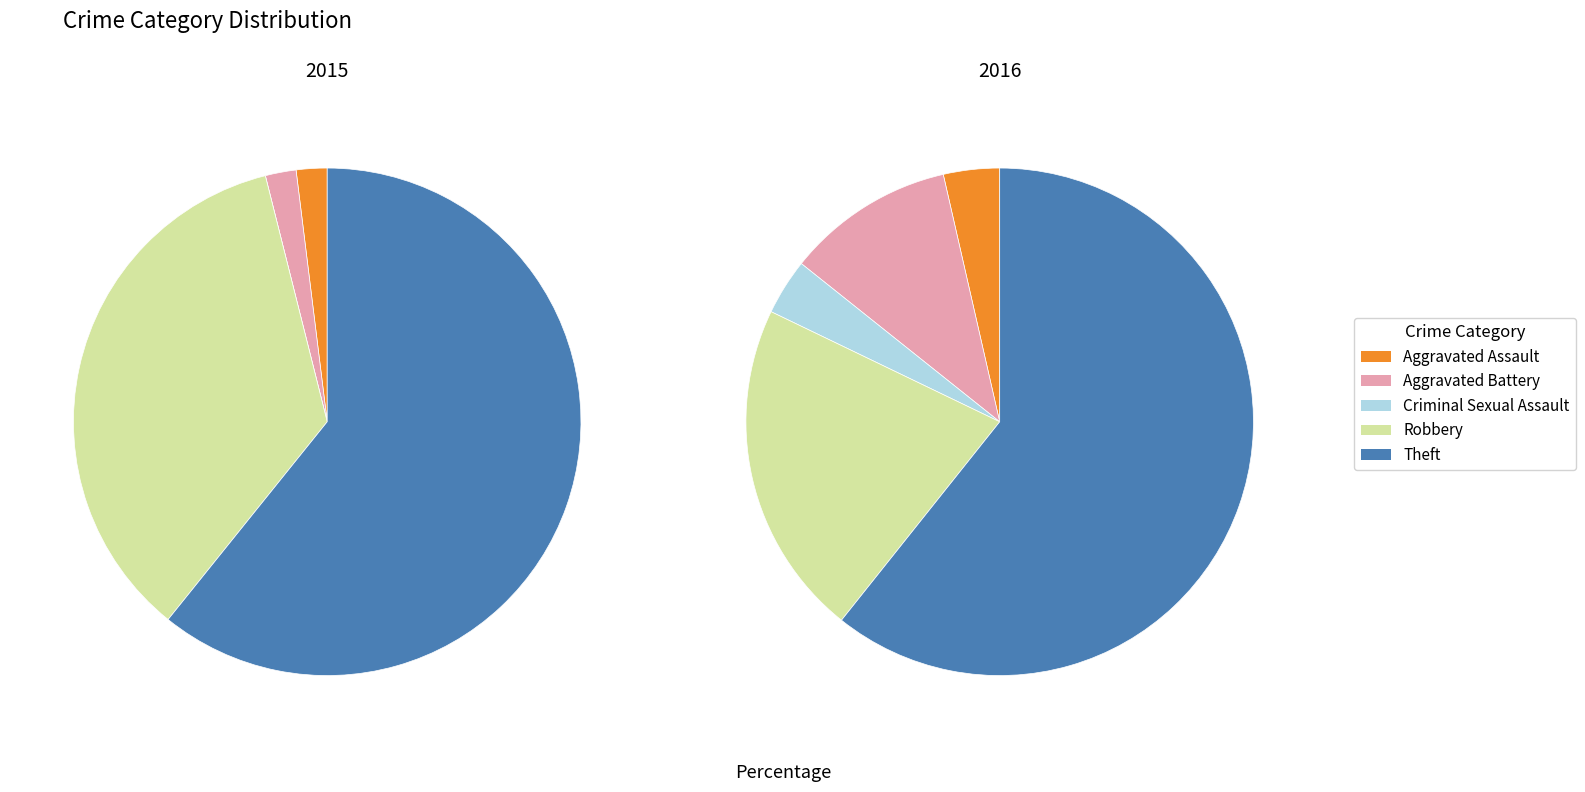

What portion of the pie excludes Robbery?

64.7%